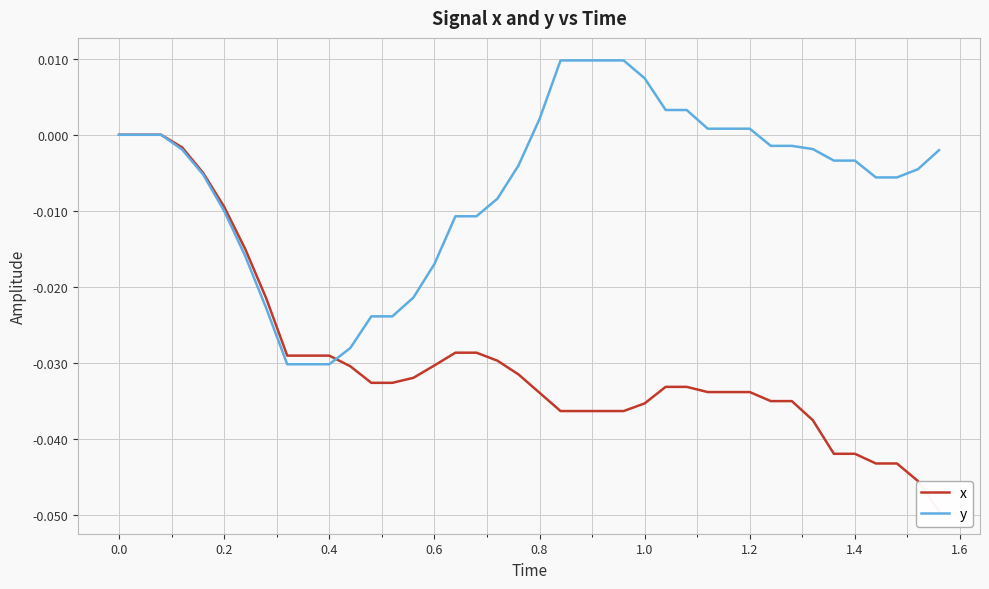

Rank the series by their average value, from highest to lowest.

y, x